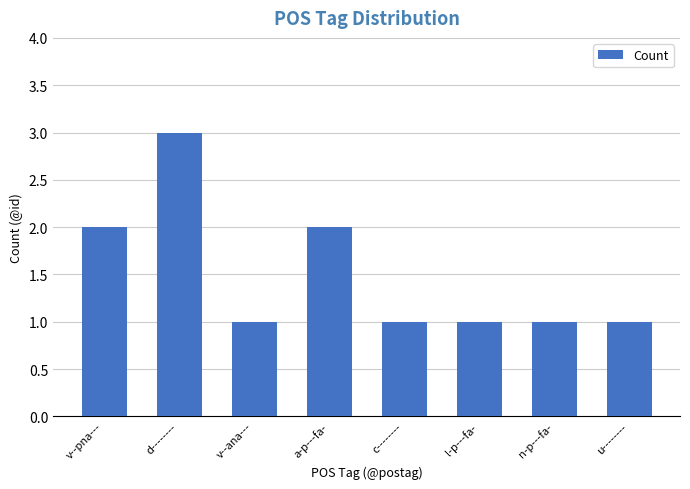

The chart shows a value of 2 at v--pna---. True or false?

True